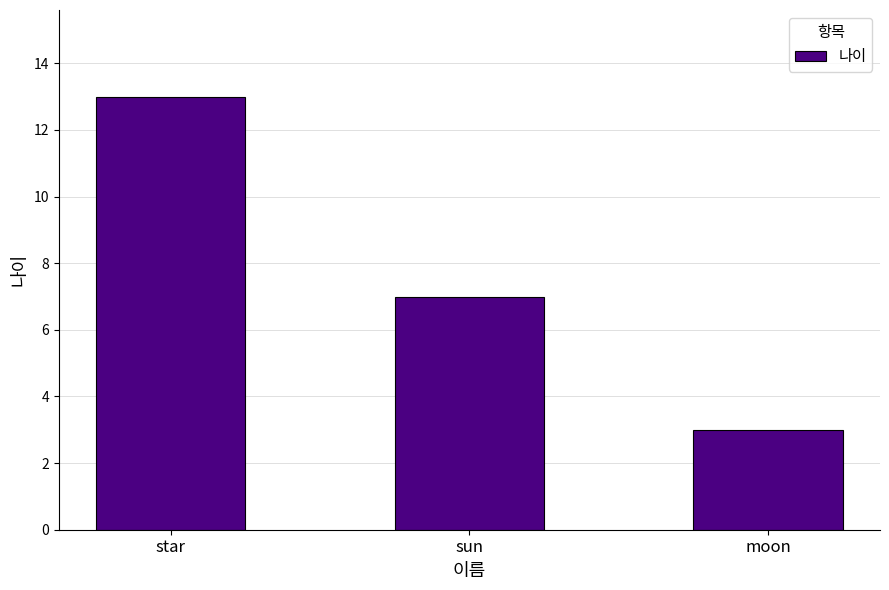

What is the smallest value displayed?

3